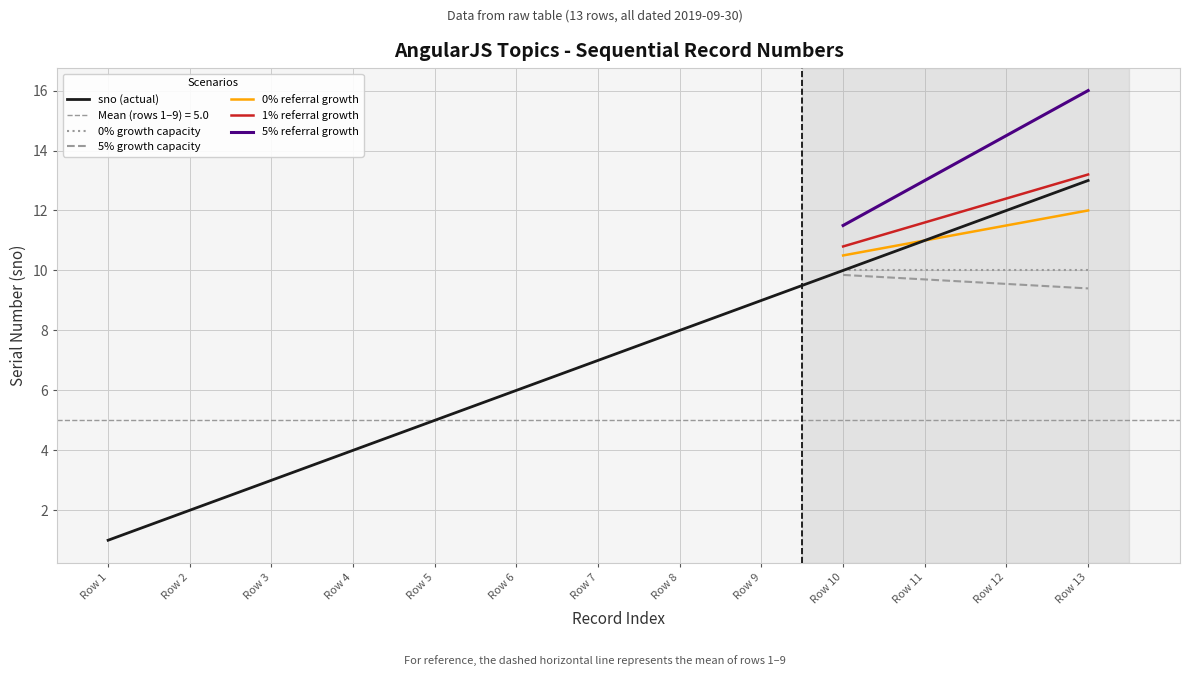

What is the ratio of the value at Row 1 to the value at Row 12?

0.1